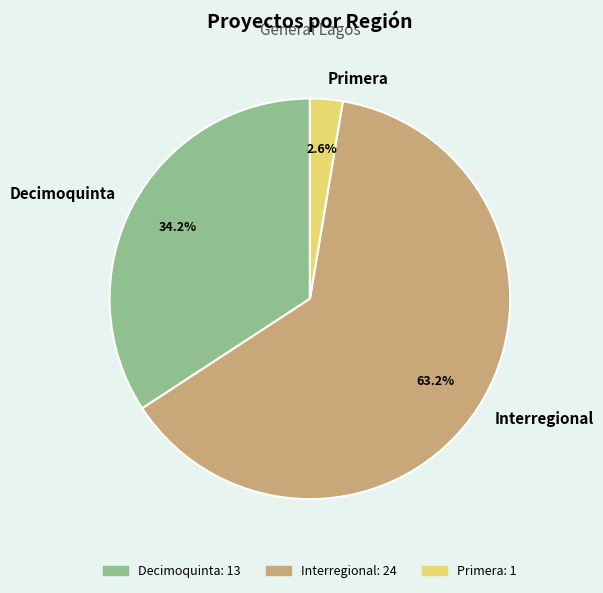

To the nearest percent, what is the combined percentage of Interregional and Primera?

66%